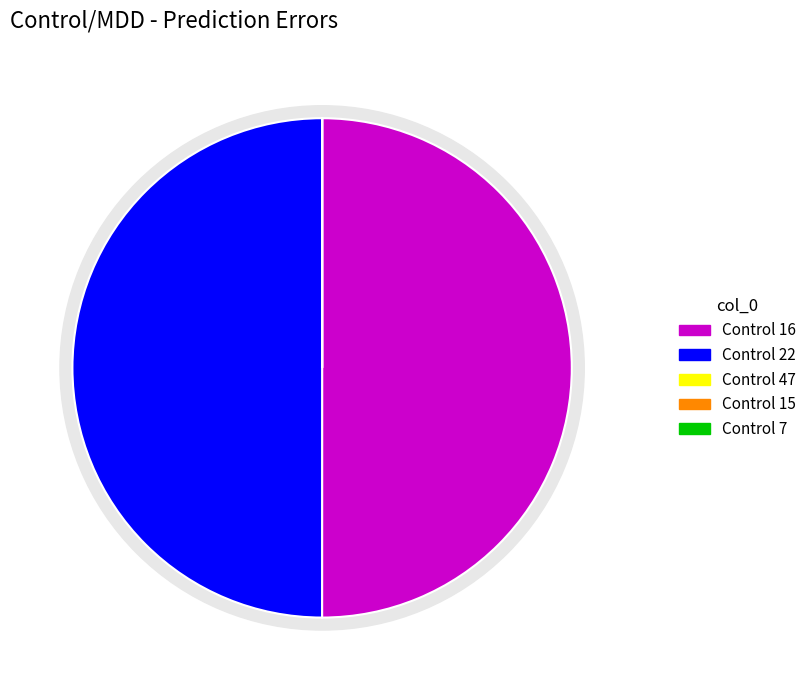

Is Control 22 the majority of the pie?

No